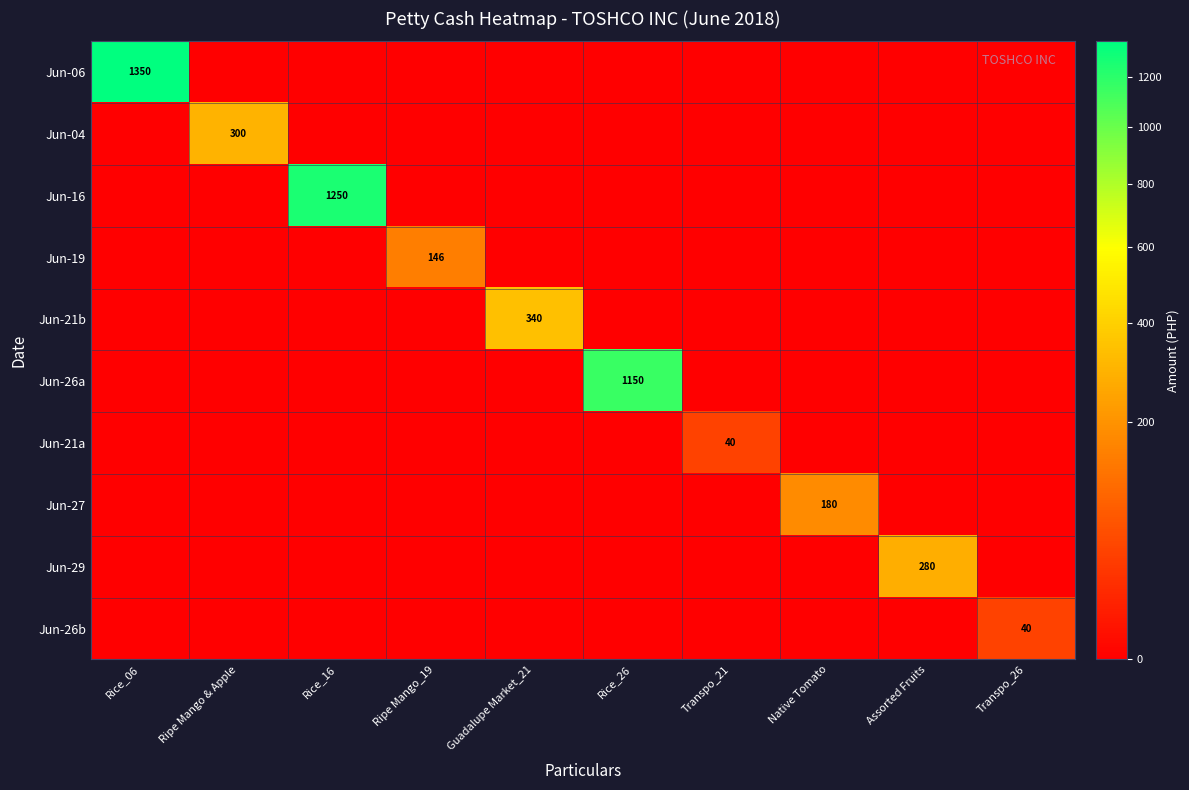

Which has a higher value, Rice_06 or Transpo_21?

Rice_06